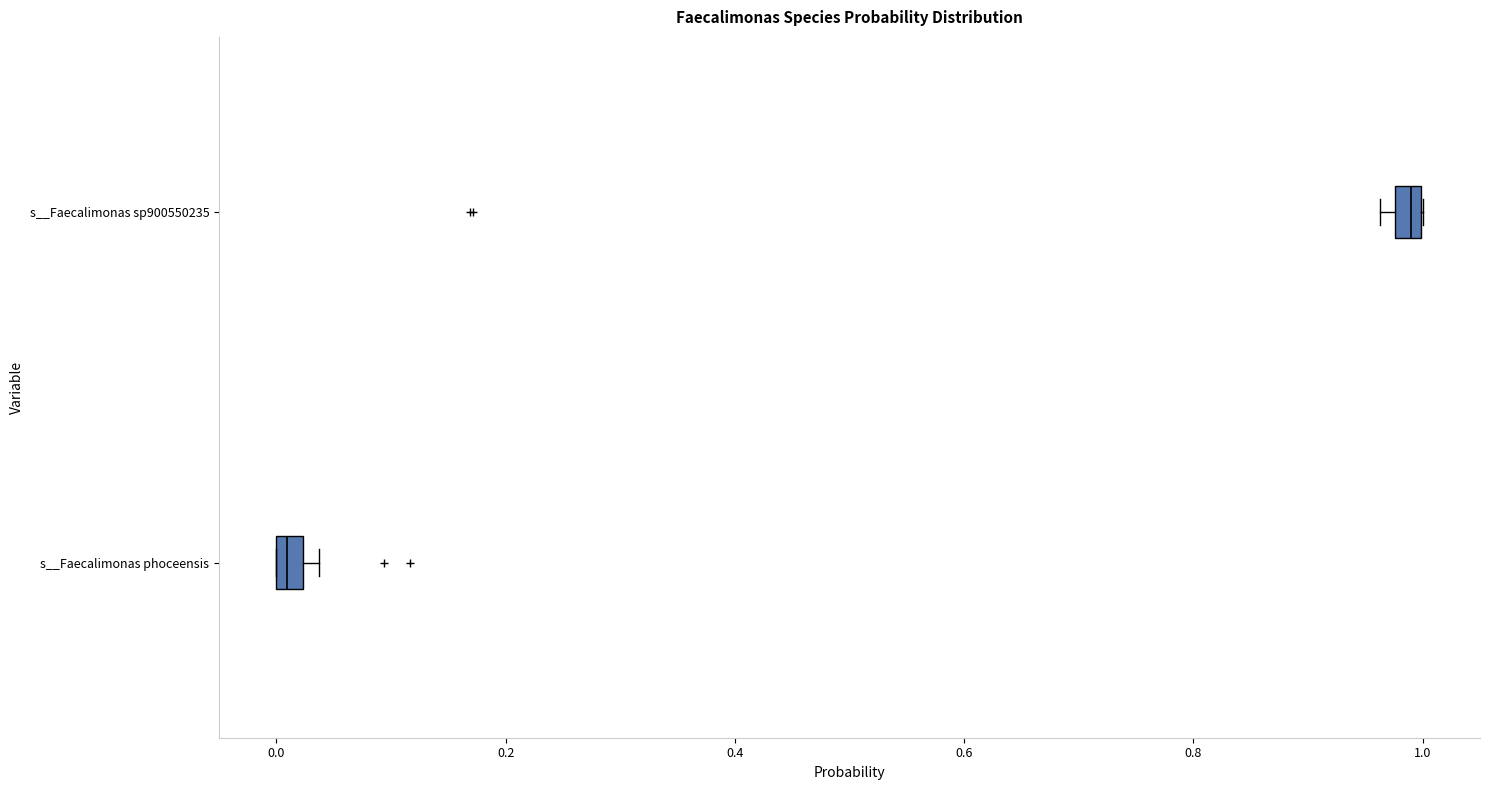

Which box's median line is the furthest to the right?

s__Faecalimonas sp900550235